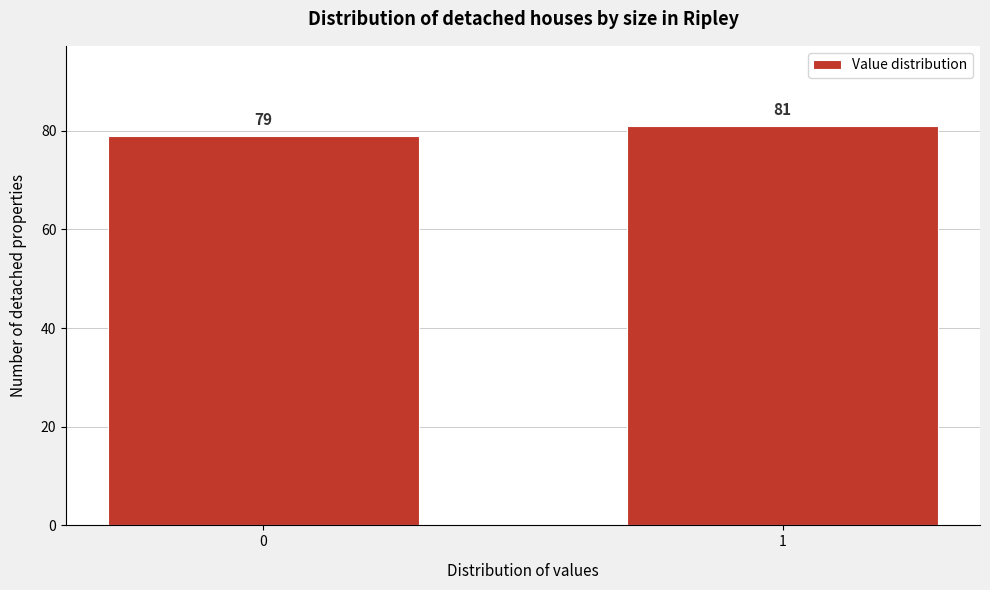

Reading left to right, what are all the values shown in this chart?

79	81